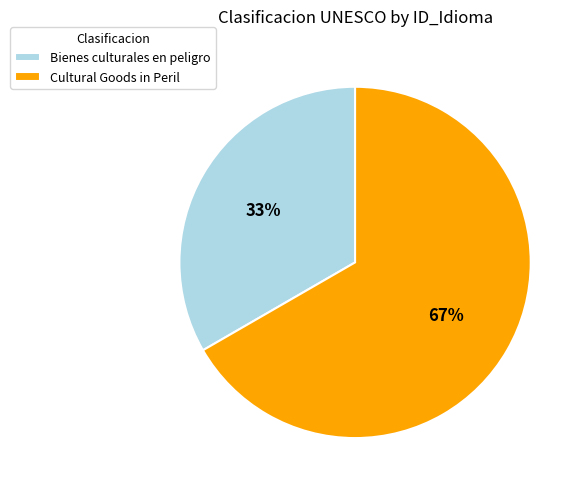

Is there a majority slice in this chart?

Yes